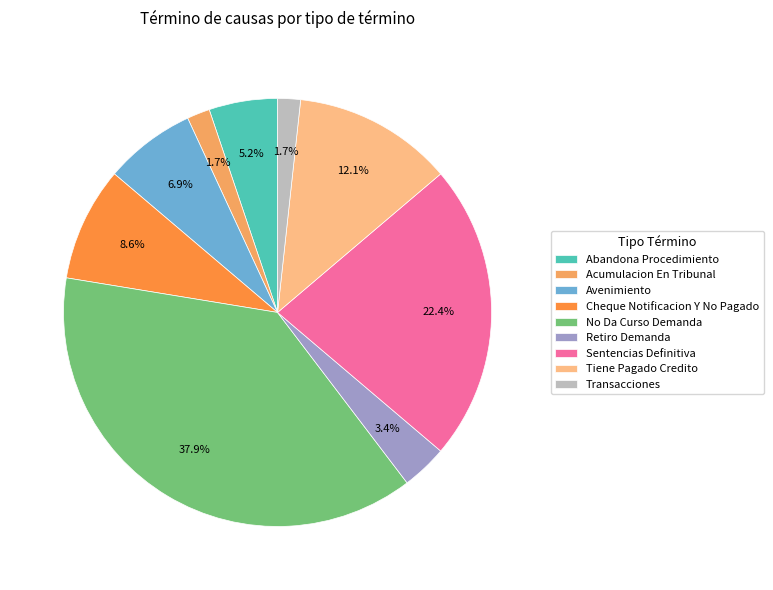

Do Acumulacion En Tribunal and Avenimiento together represent more than half of the pie?

No